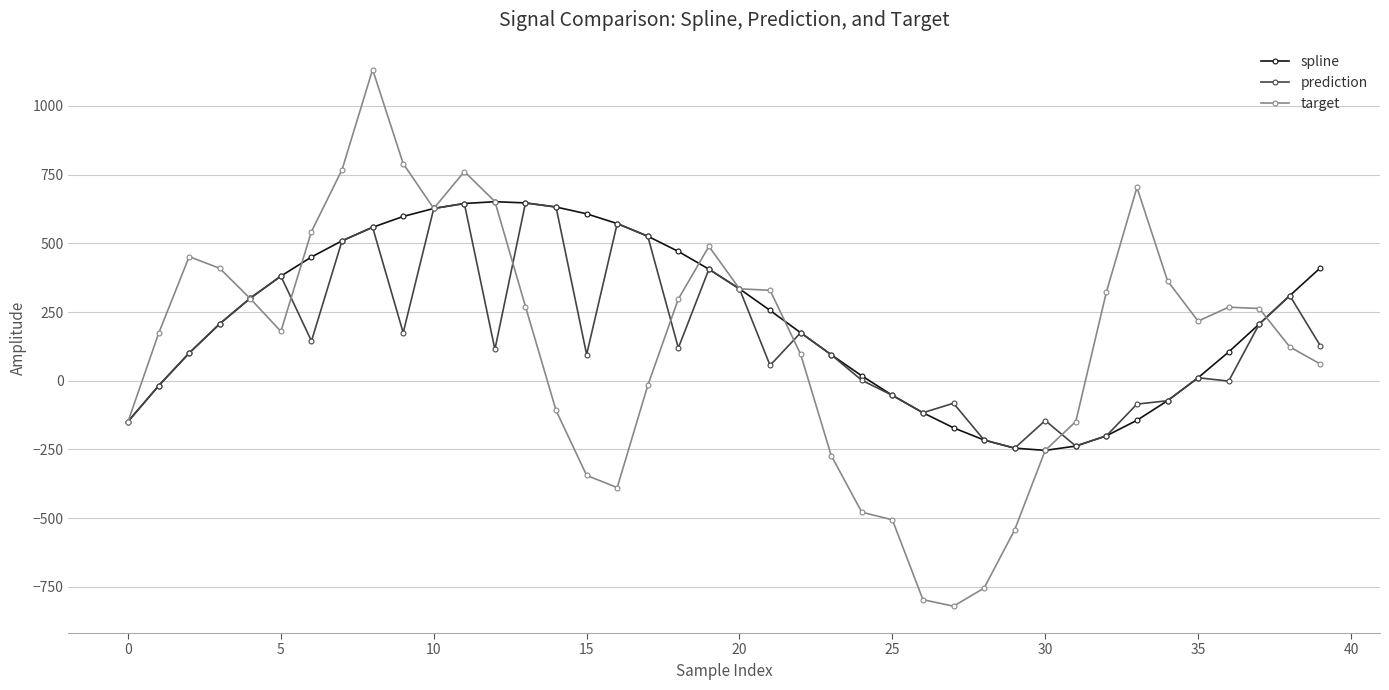

What is the maximum value for spline?

651.4